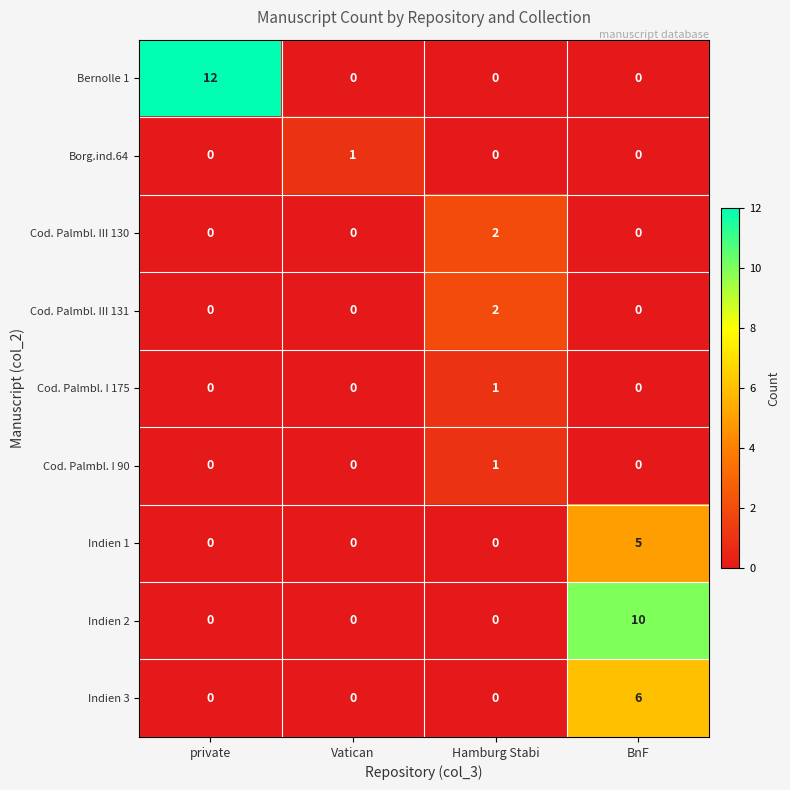

Is it true that Cod. Palmbl. I 175 equals 0 at private?

True